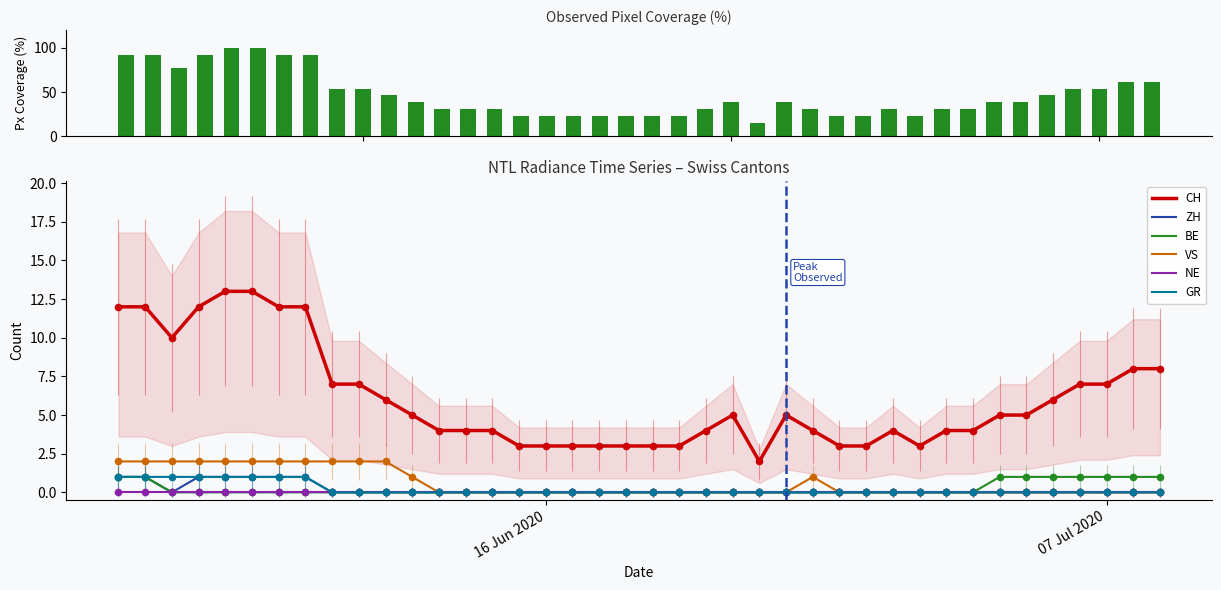

Is the value of GR at 2020-06-22 greater than the value of CH at 2020-06-05?

No